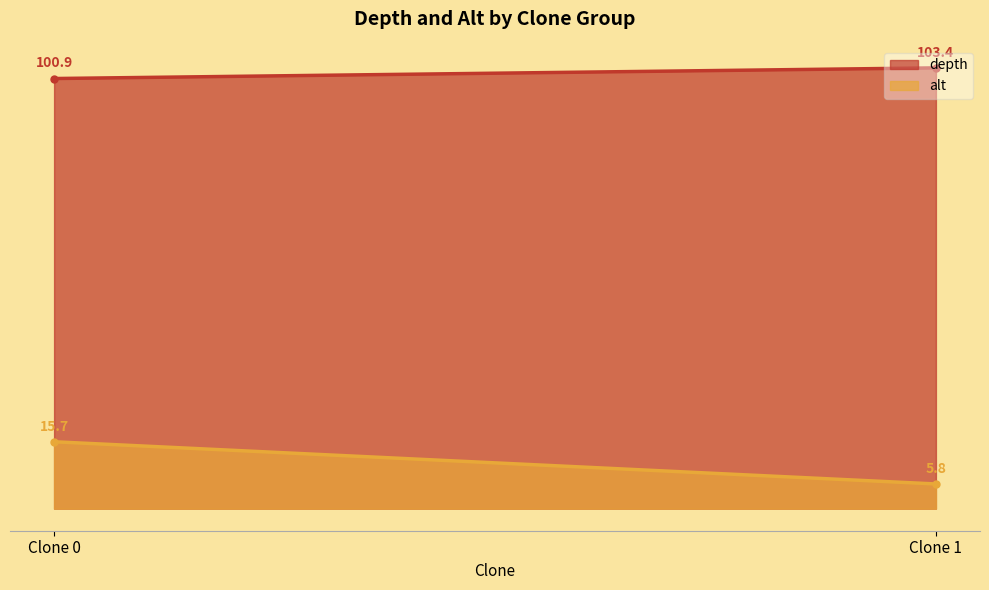

The alt series shows 9.2 at 0. True or false?

False